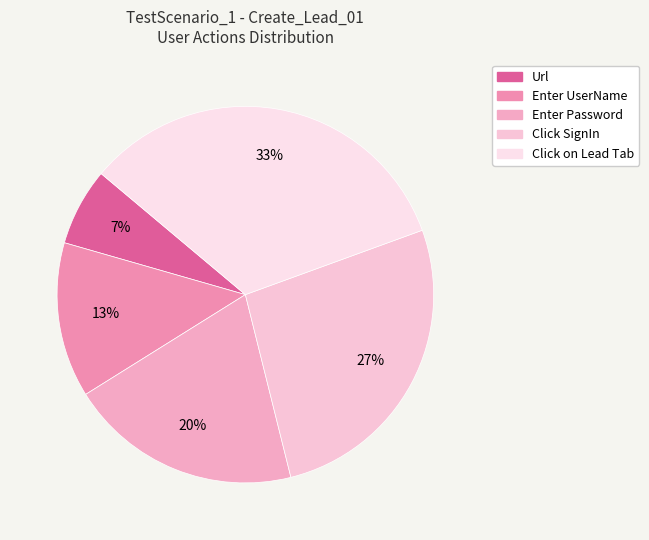

Which category has the biggest portion of the pie?

Click on Lead Tab